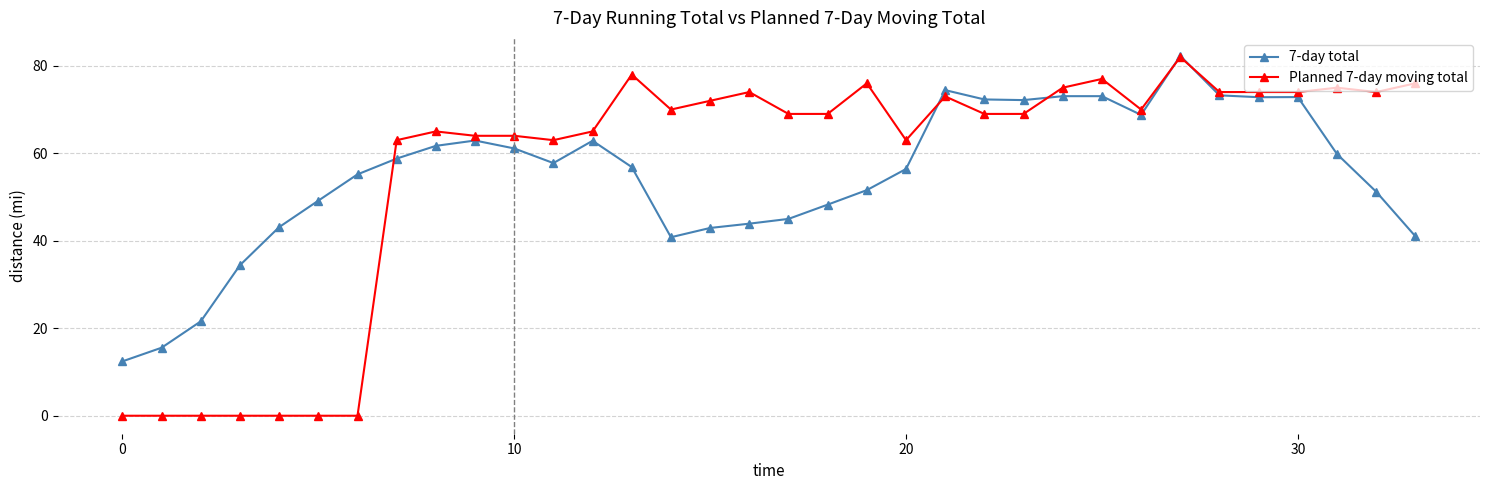

How many series are shown in this chart?

2